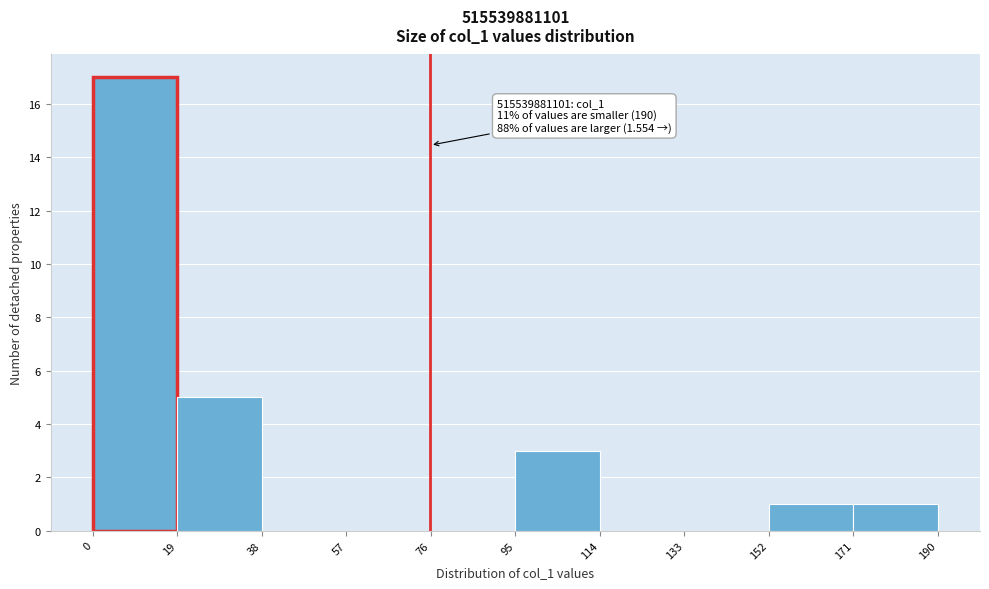

Which range on the x-axis has the tallest bar?

0 to 19